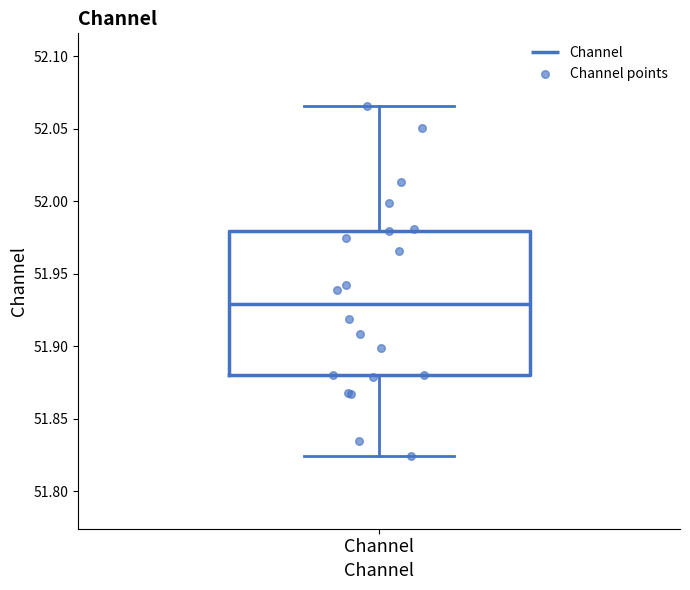

Read this box plot against the y-axis: the position of the median line, the range covered by the box, and the ends of both whiskers. The values are not printed on the chart, so give them approximately, as read against the axis.

median 51.930, box 51.880 to 51.980, whiskers 51.825 to 52.065